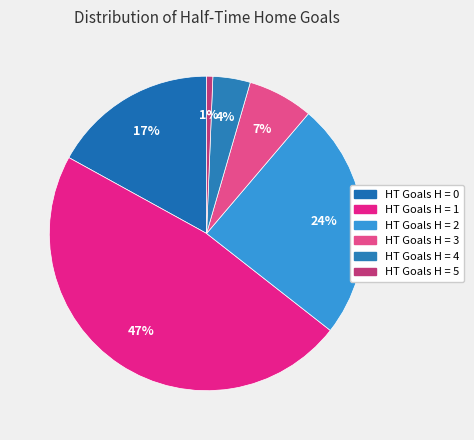

Count the number of slices in the pie.

6